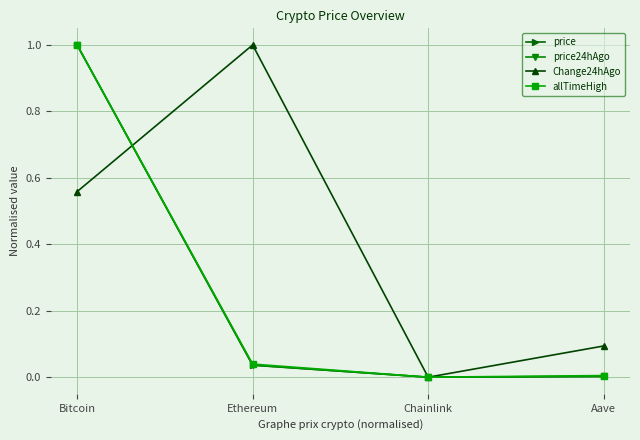

What is the total value across all series at Ethereum?

1.1